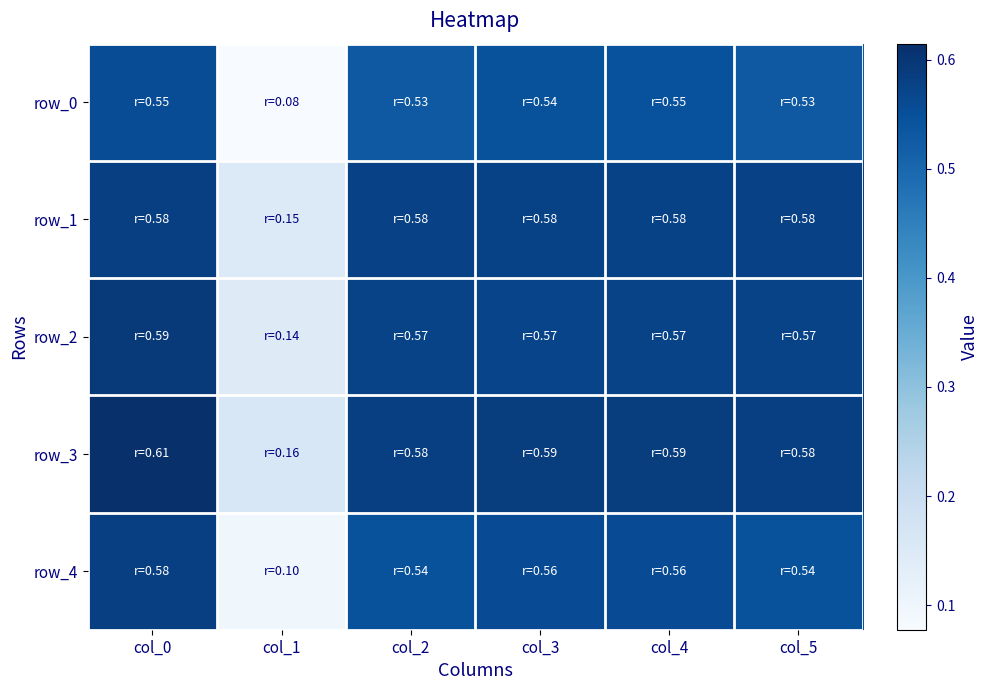

What is the average value of the row_4 series?

0.5